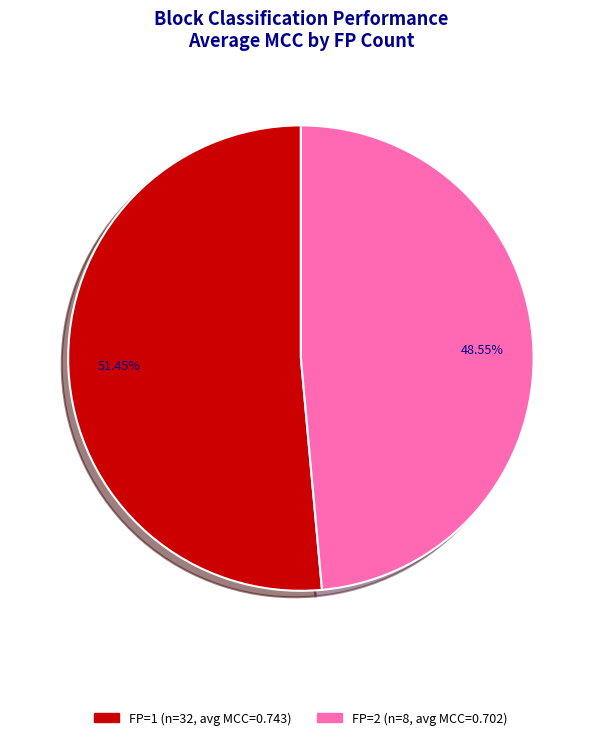

To the nearest percent, what is the difference between the largest and smallest slice percentages?

3%